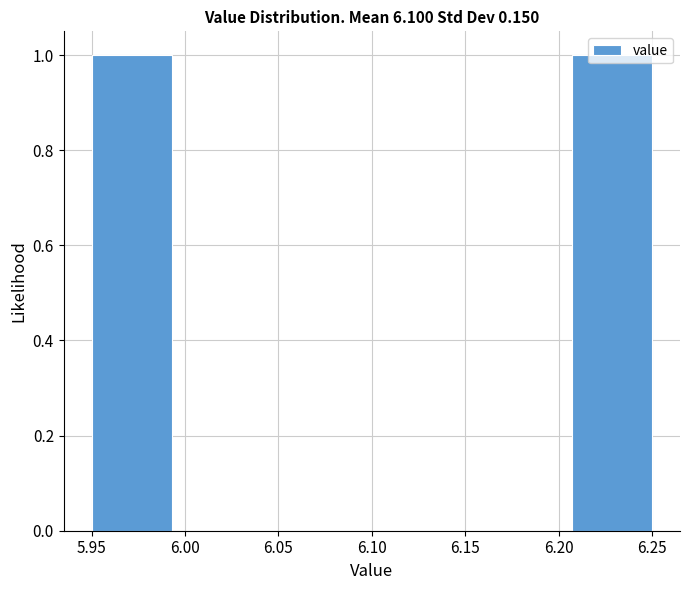

How tall is the bar that spans 5.950 to 5.995 on the x-axis? Neither the bar edges nor the heights are printed on the chart, so give them approximately, as read against the axes.

1